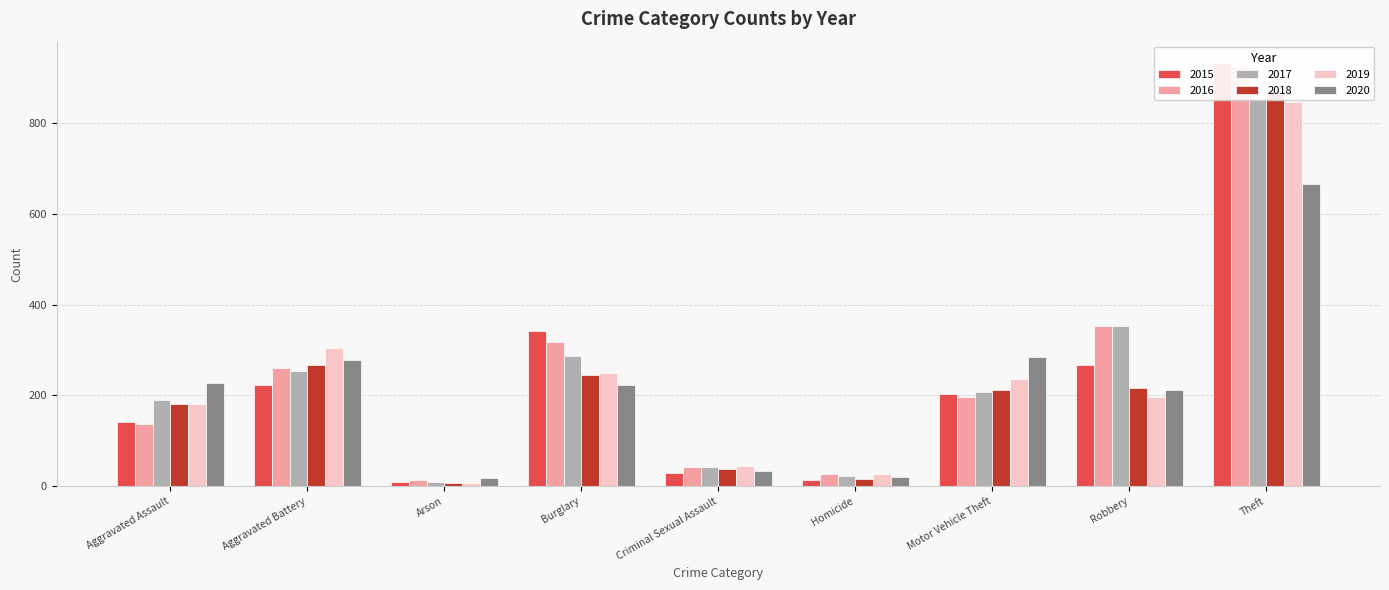

Is the value of 2016 at Homicide greater than the value of 2020 at Aggravated Battery?

No